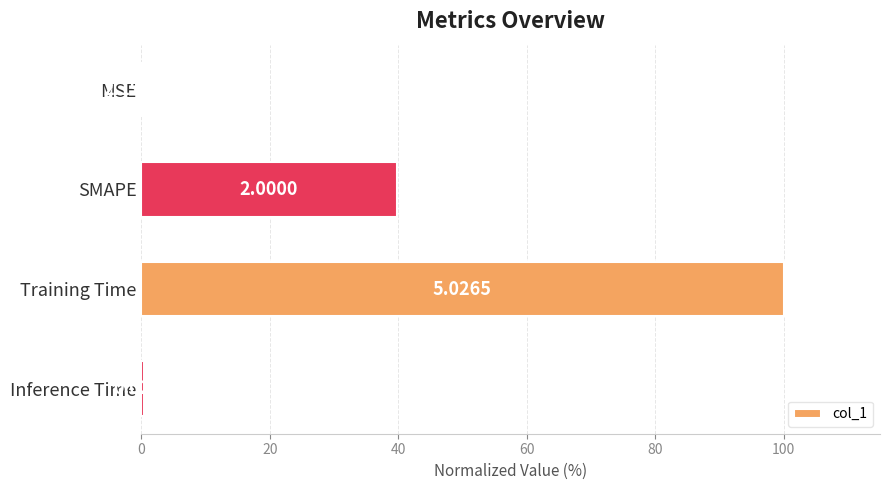

At which label is the value closest to 50?

SMAPE